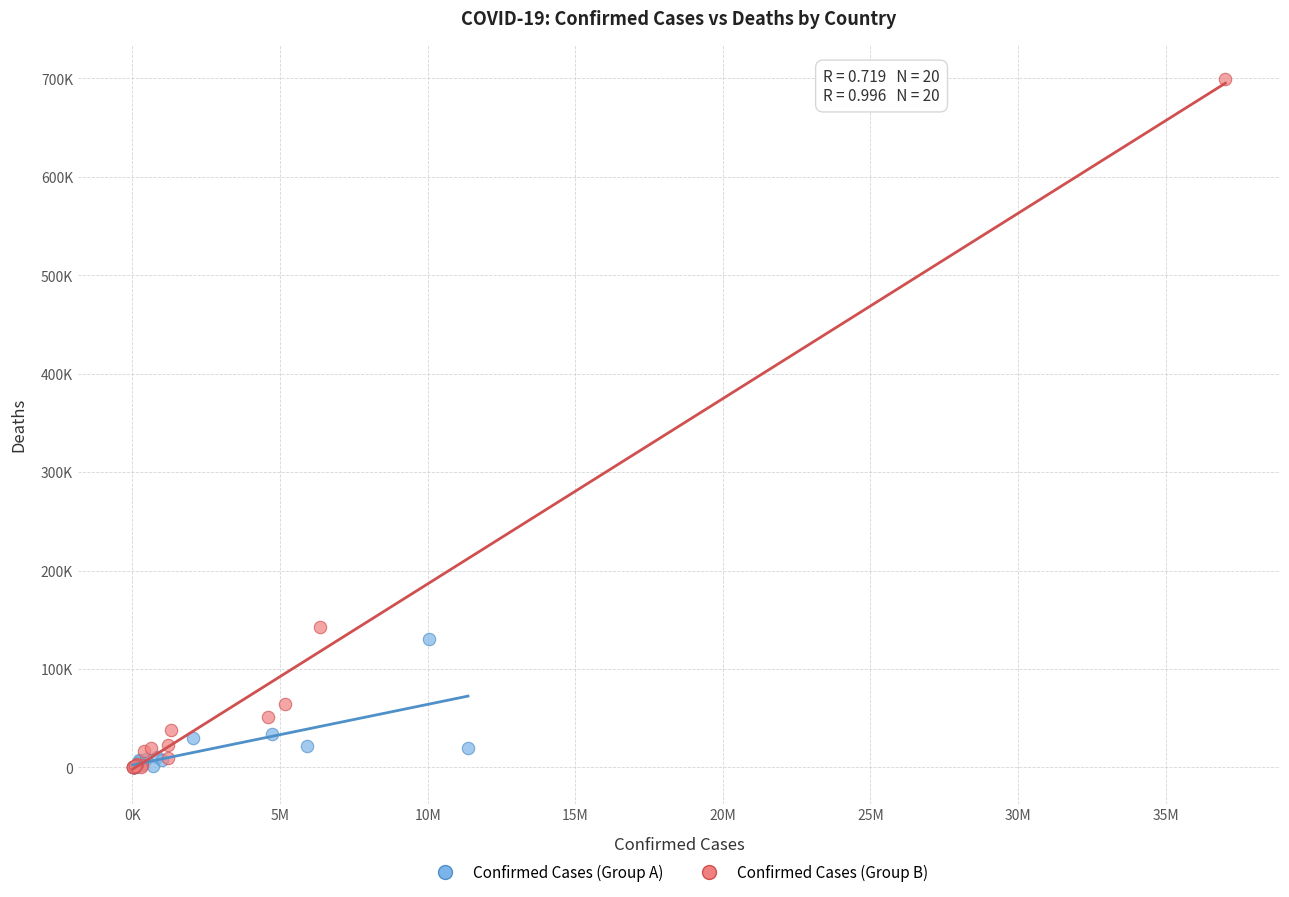

Which series reaches the maximum Y coordinate?

Confirmed Cases (Group B)